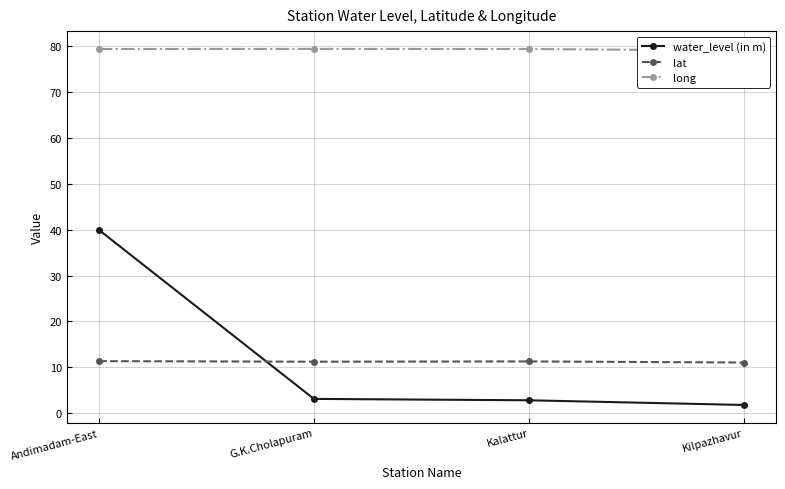

Reading left to right, what are all the values shown in this chart?

water_level (in m): 39.9	3.1	2.8	1.8
lat: 11.3	11.2	11.3	11.0
long: 79.4	79.4	79.4	79.0